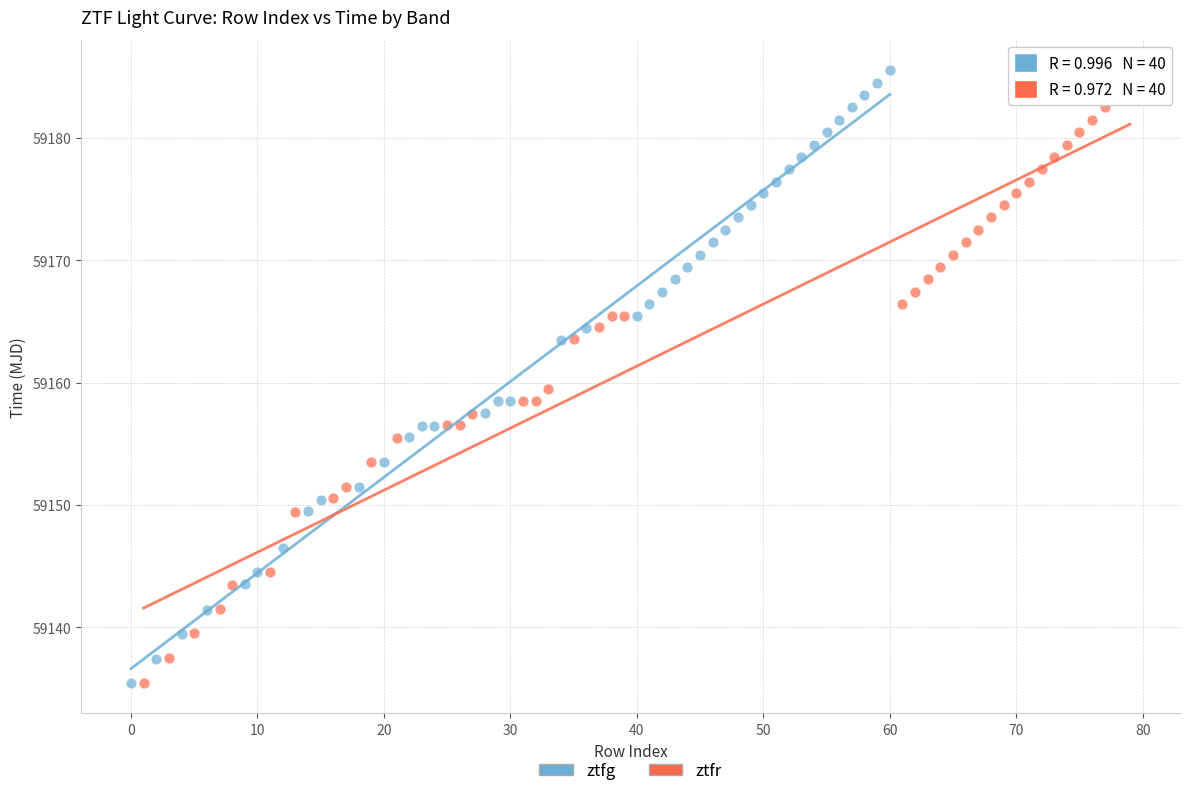

Which series has the widest spread of Y values?

ztfg